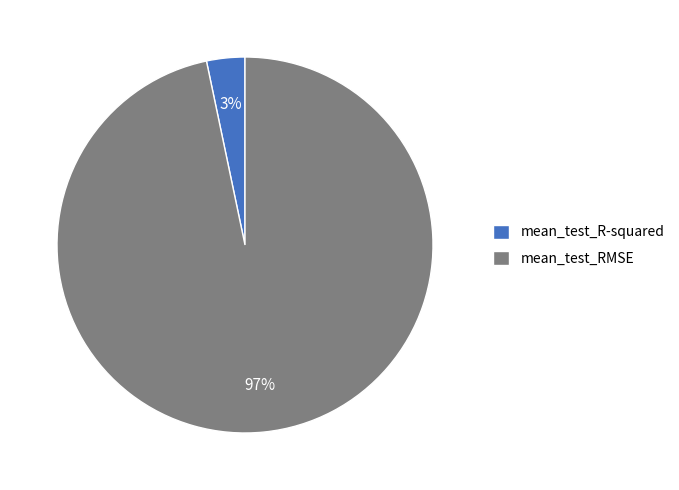

Is it true that mean_test_R-squared is 18% of the pie?

False